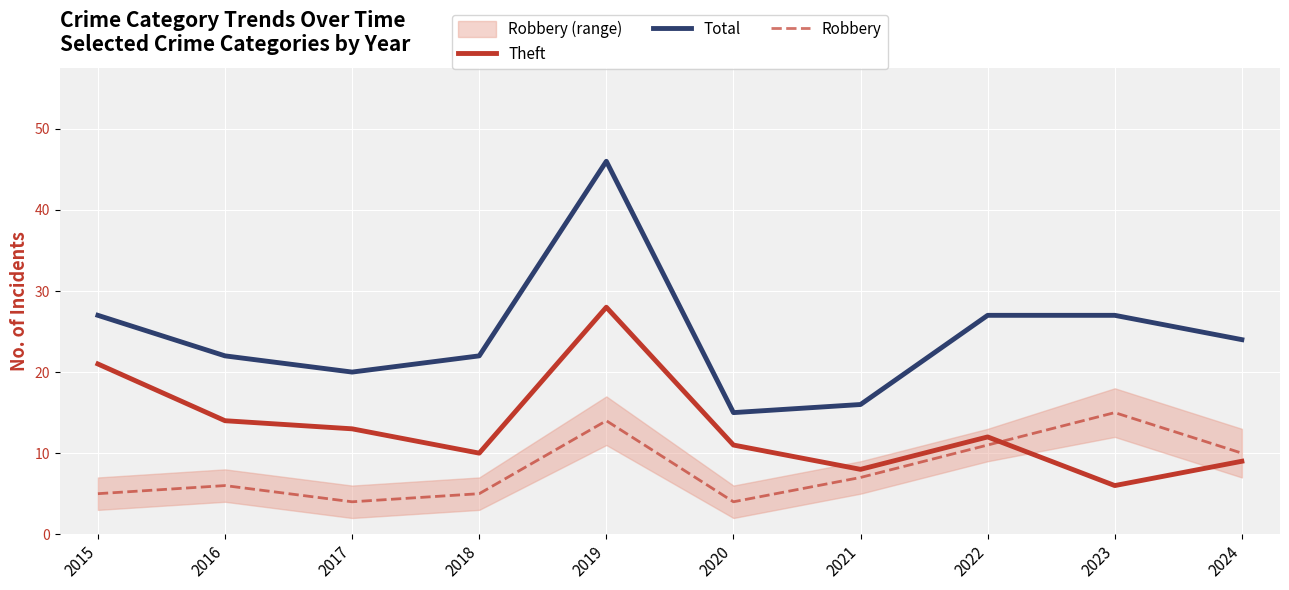

Count the number of categories in the chart.

10